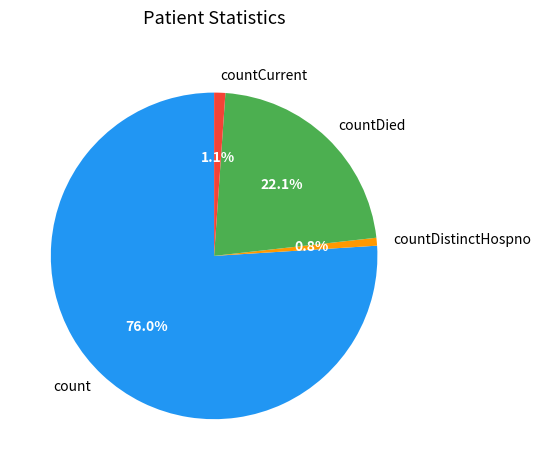

To the nearest percent, what is the difference between the largest and smallest slice percentages?

75%